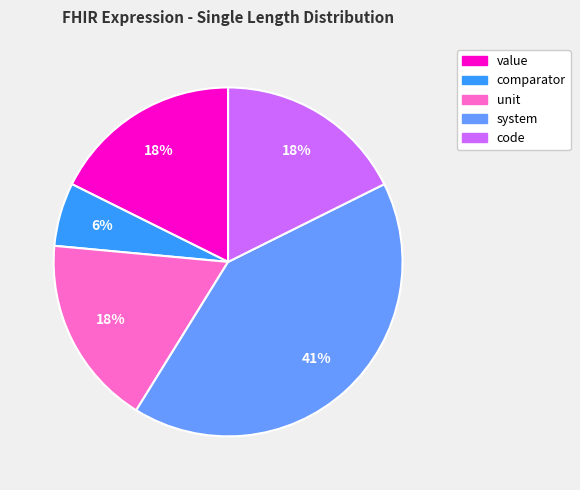

What is the ratio of the value at unit to the value at value?

1.0